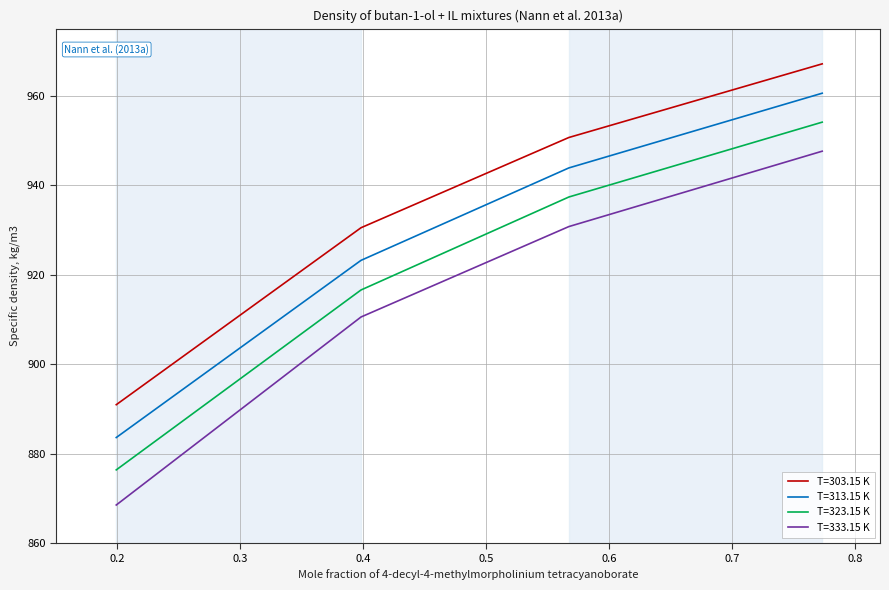

List the series in order of their peak value, highest first.

T=303.15 K, T=313.15 K, T=323.15 K, T=333.15 K